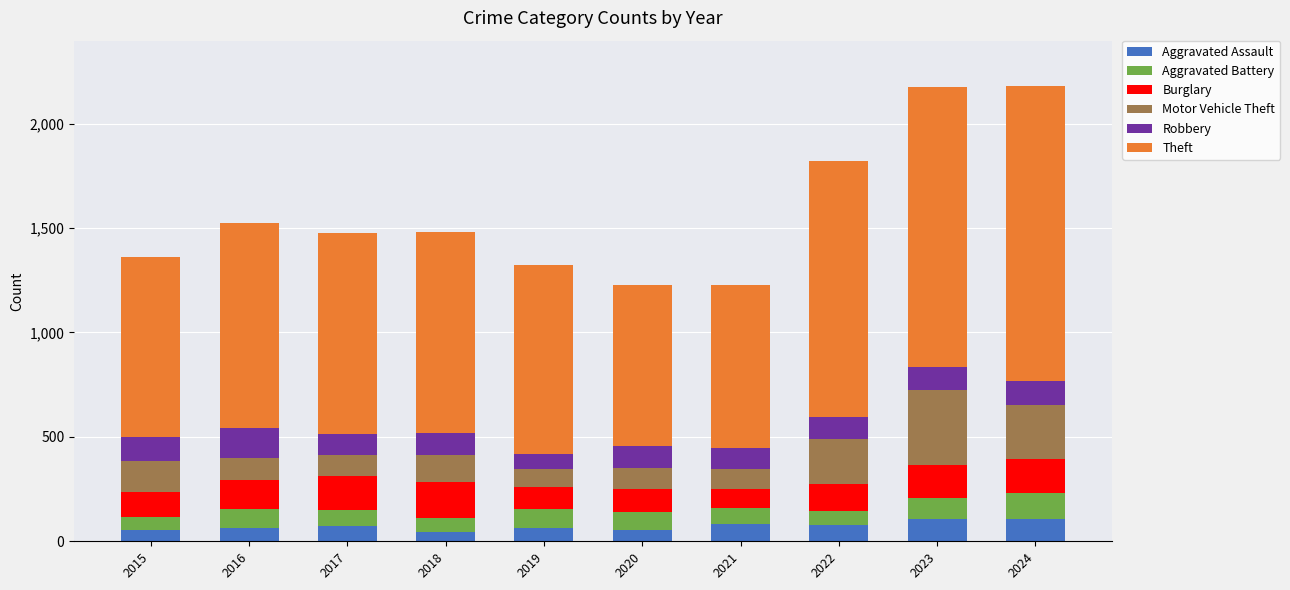

What is the difference between the Aggravated Assault values at 2024 and 2020?

53